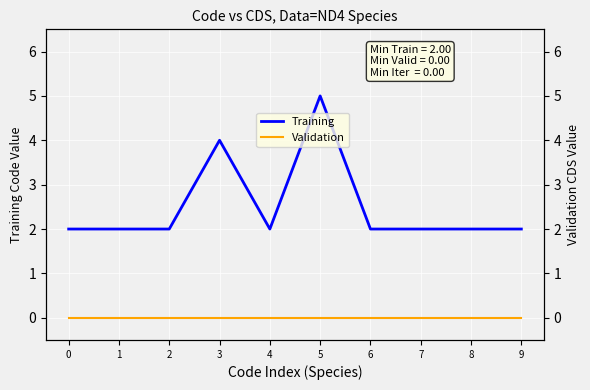

True or false: Training and Validation cross at least once.

False